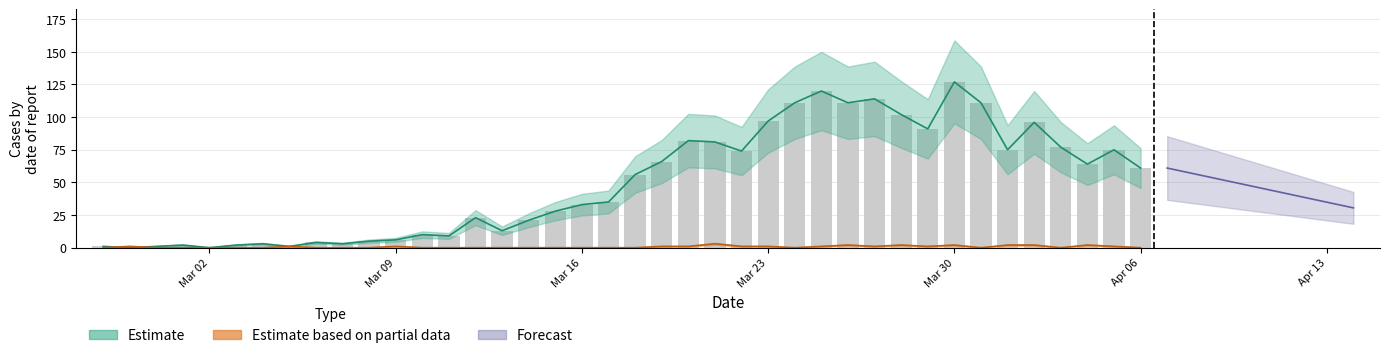

At which category does the chart reach its peak across all series?

Mar 30